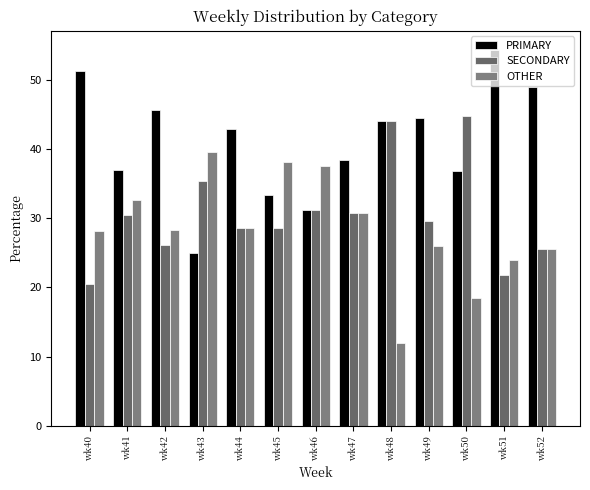

What is the sum of all PRIMARY values?

533.4